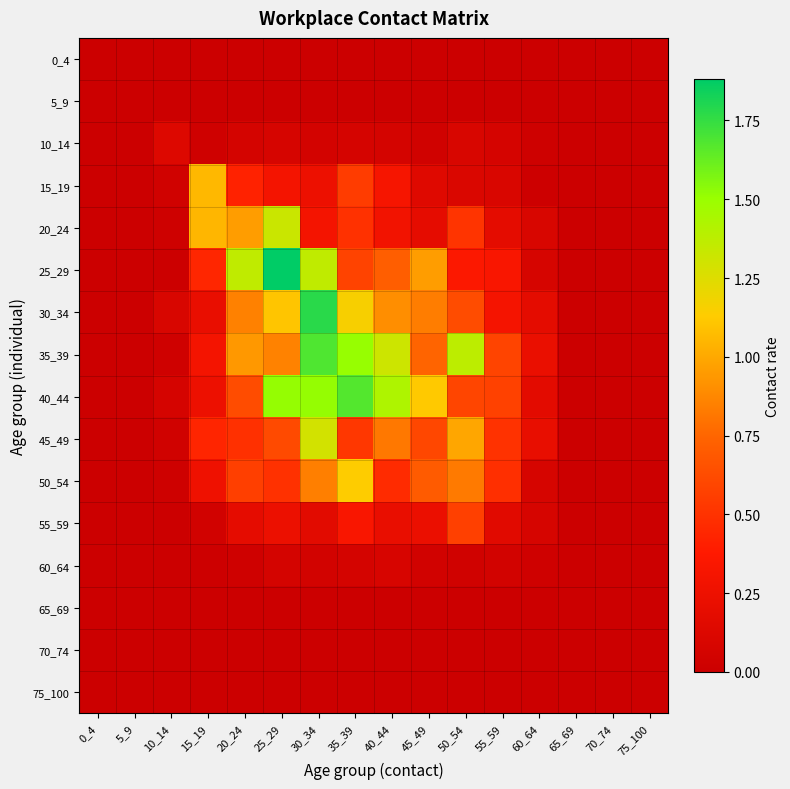

What is the difference between the highest and lowest values at 10_14?

0.1